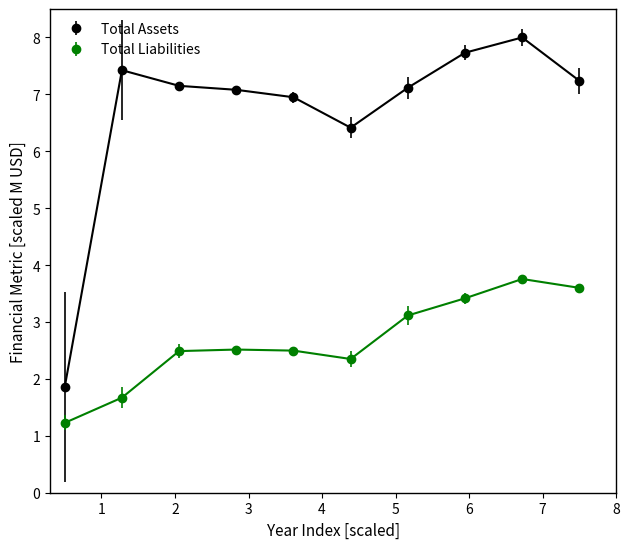

At how many categories does at least one series exceed 5?

9